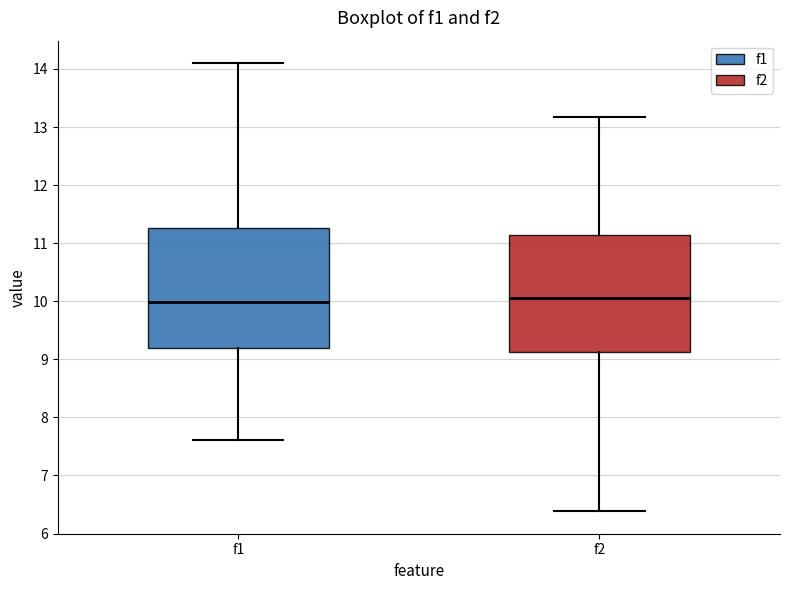

Reading left to right, transcribe this box plot: for each box, give where its median line is, the range the box spans, and where its two whiskers end, as read against the y-axis. The values are not printed on the chart, so give them approximately, as read against the axis.

f1: median 10.0, box 9.2 to 11.3, whiskers 7.6 to 14.1
f2: median 10.1, box 9.1 to 11.1, whiskers 6.4 to 13.2